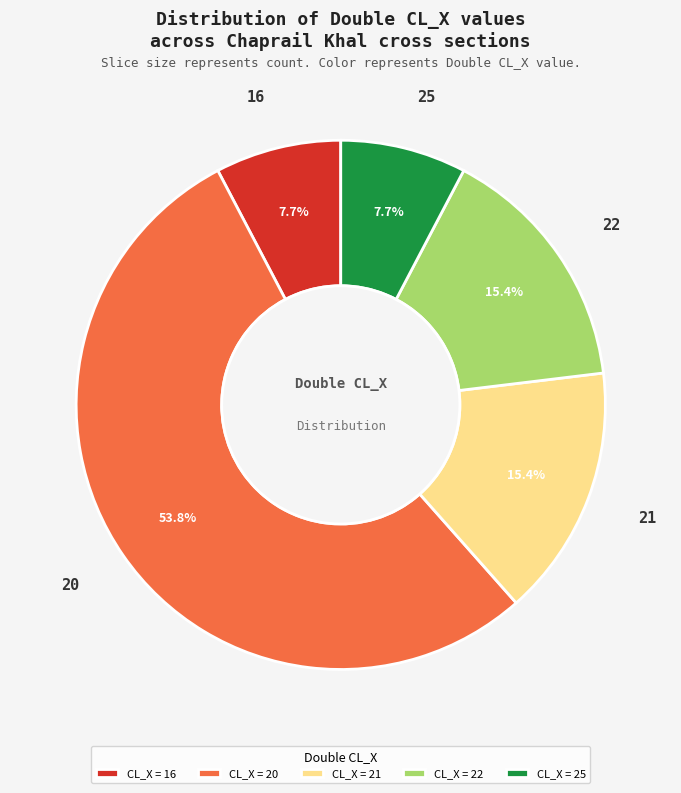

How many slices are in this pie chart?

5